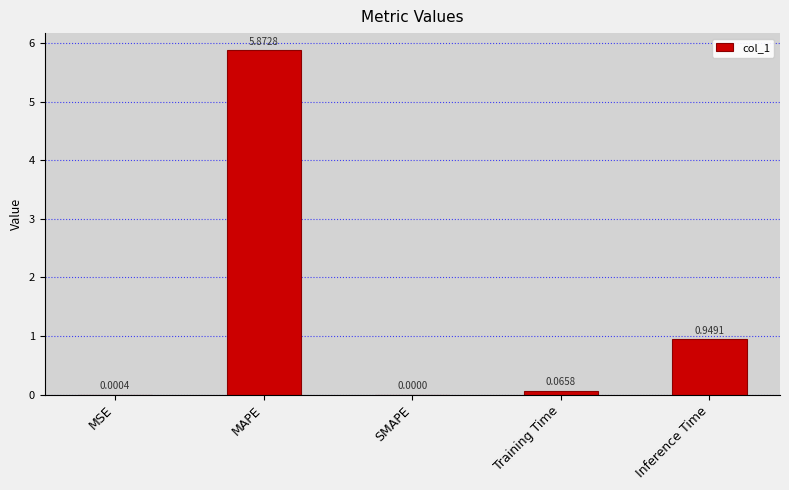

Which label corresponds to the largest value in the chart?

MAPE